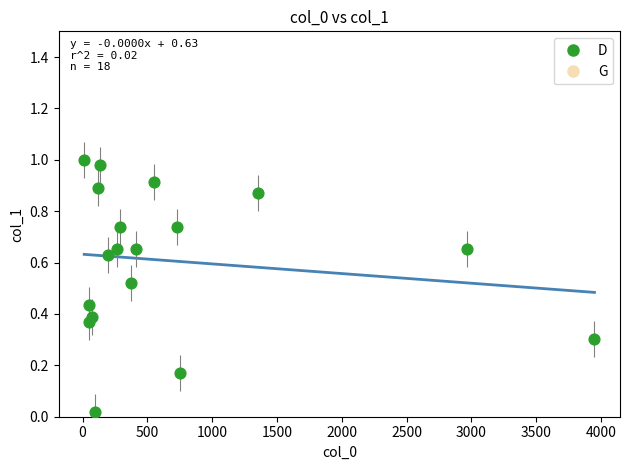

What is the range of X values (max minus min)?

3937.8